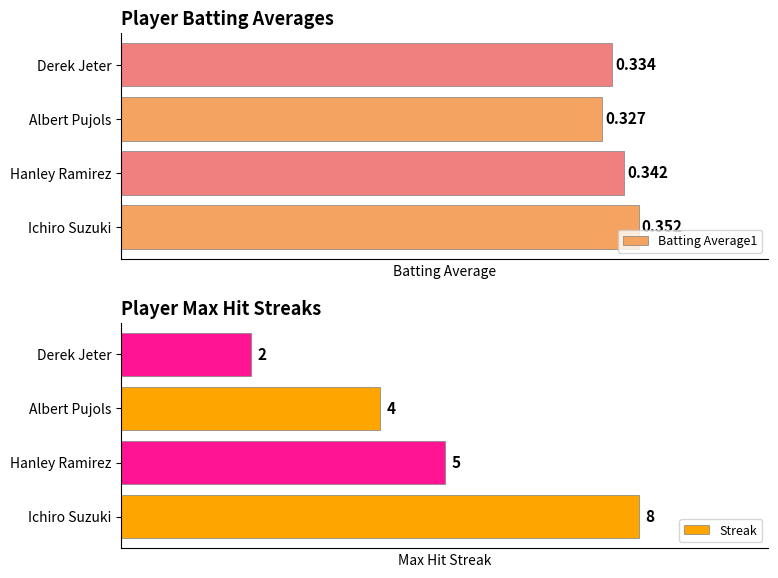

What is the value of the Streak bar at the 4th from the left?

2.0